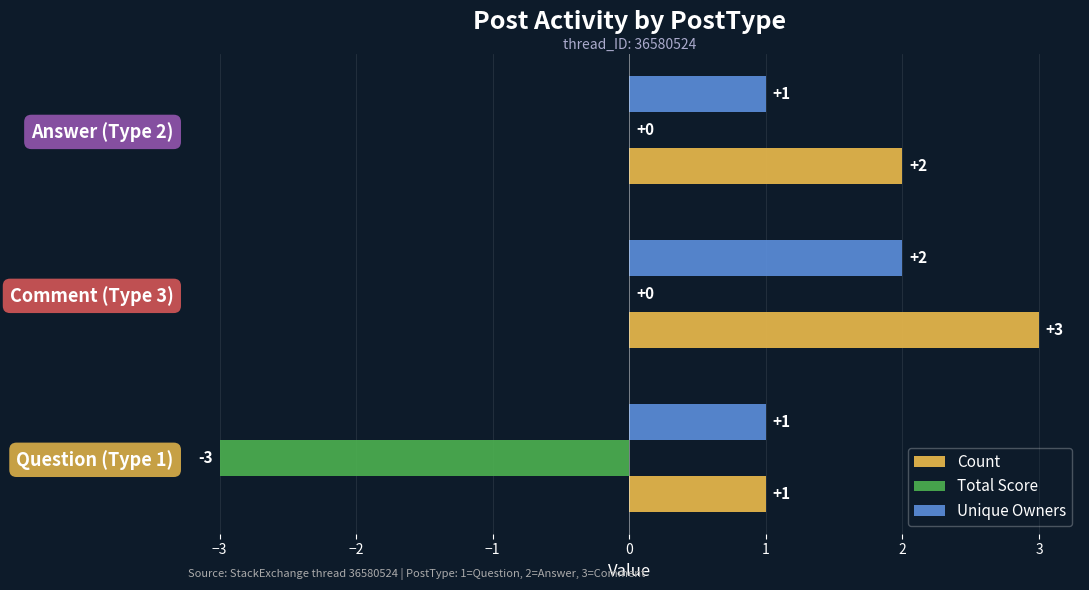

How many categories are shown in the chart?

3